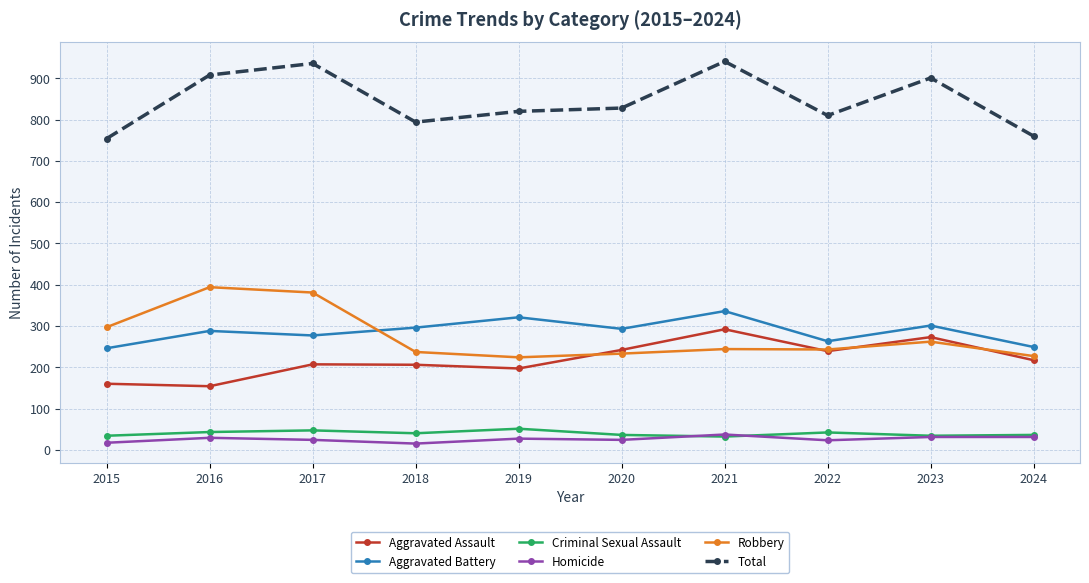

What is the greatest value displayed?

941